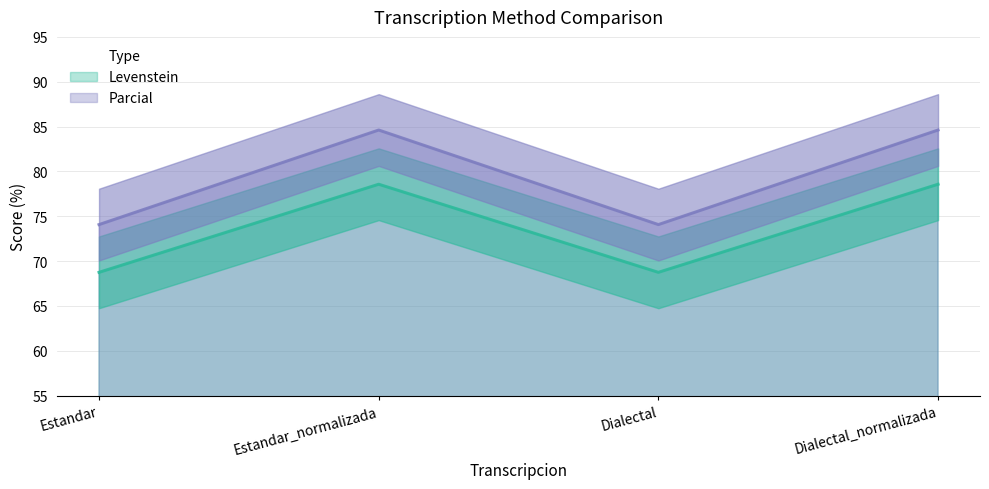

What is the sum of the Parcial values at Dialectal_normalizada and Estandar_normalizada?

169.2